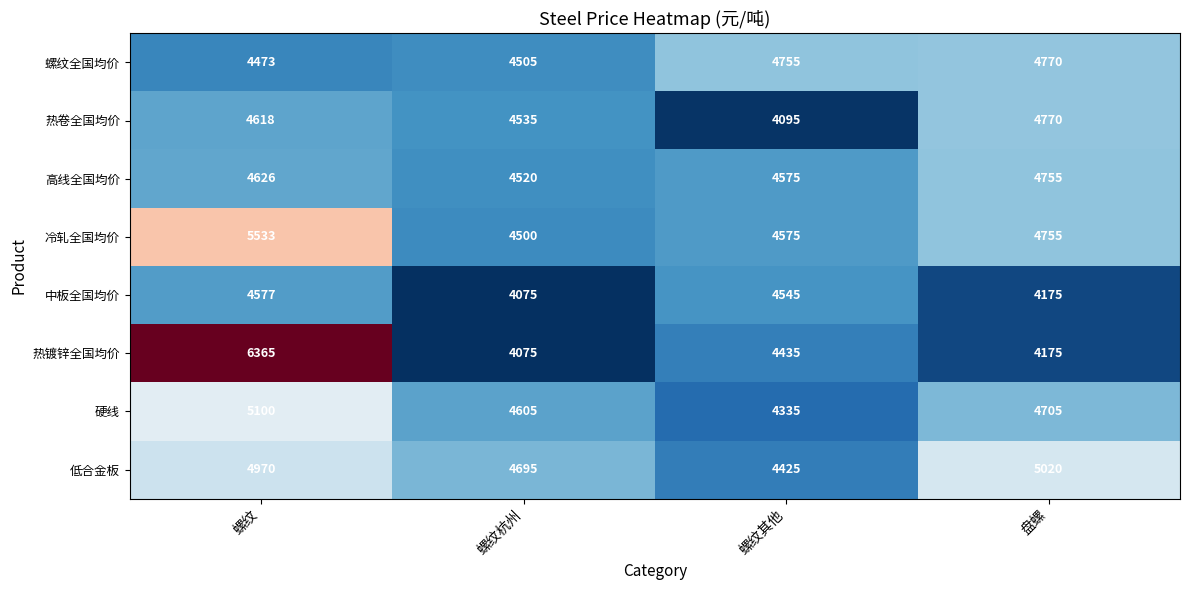

The value of 螺纹全国均价 at 螺纹其他 is 4755. True or false?

True